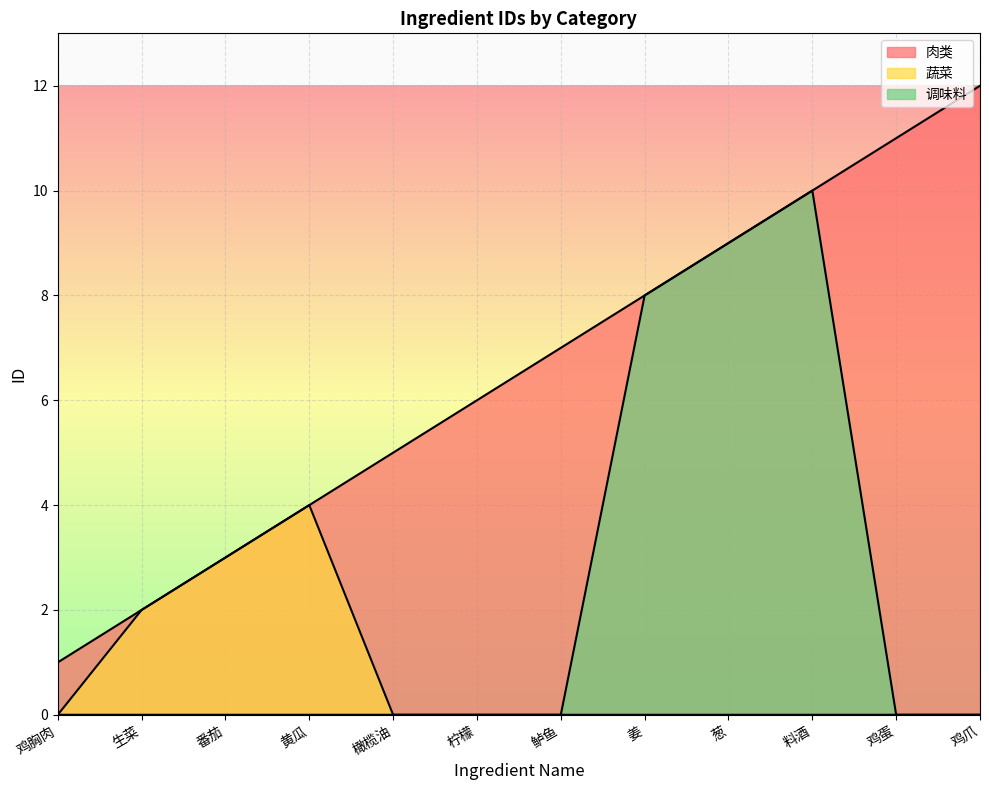

Which series has the largest range (max minus min)?

肉类